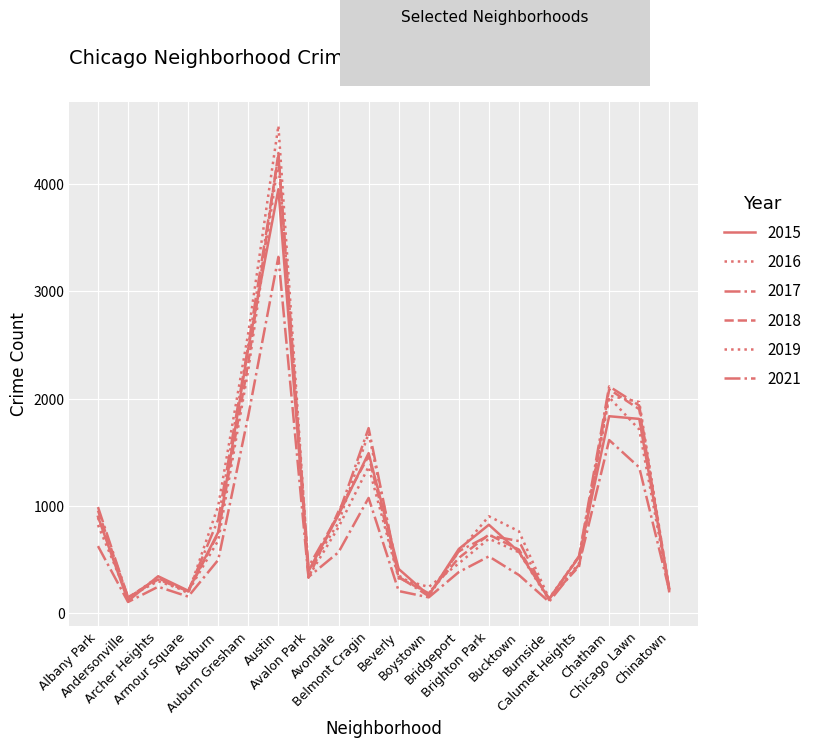

True or false: 2019 has a value of 693 at Brighton Park.

True